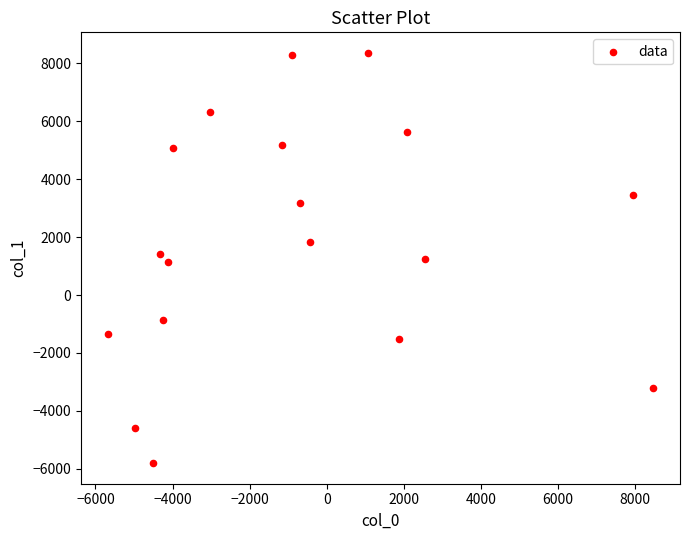

What is the range of Y values (max minus min)?

14173.0